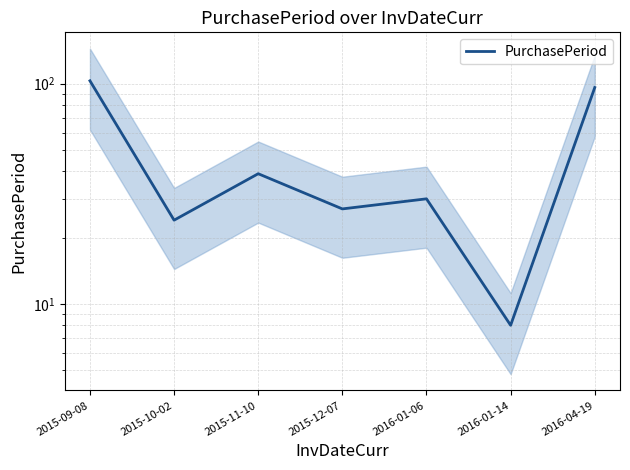

Is this an area chart (filled region under the line)?

No